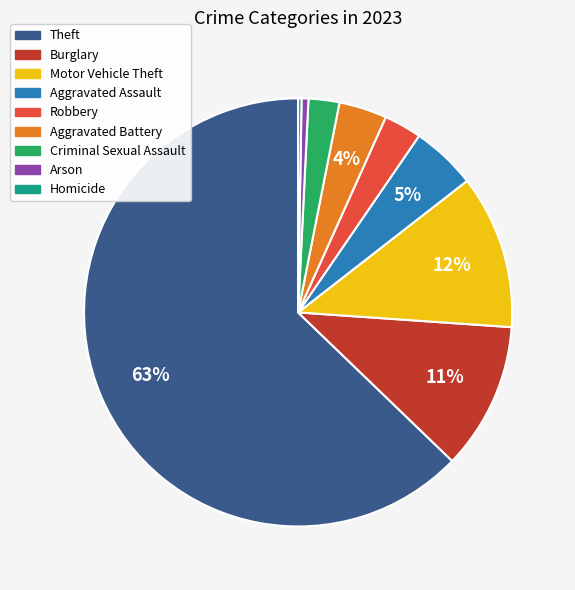

To the nearest percent, what is the difference between the Motor Vehicle Theft and Aggravated Battery slice percentages?

8%